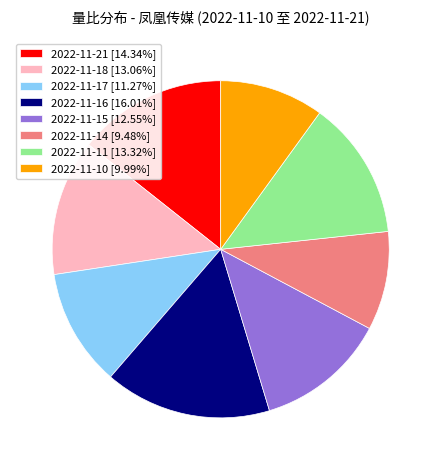

Combined, do 2022-11-18 [13.06%] and 2022-11-21 [14.34%] account for over 50%?

No